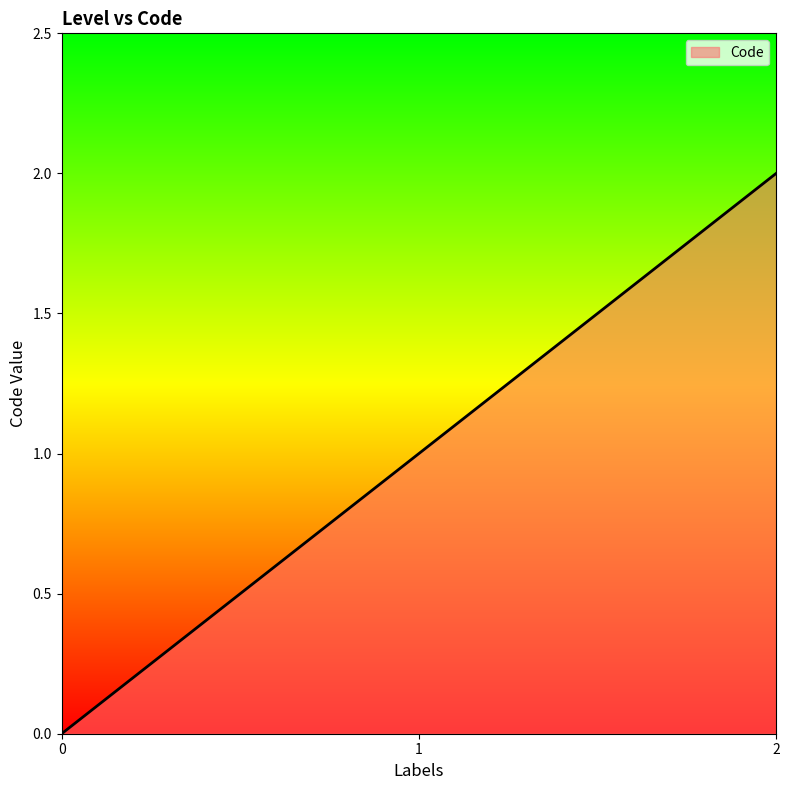

Rank the categories by value from lowest to highest.

0, 1, 2